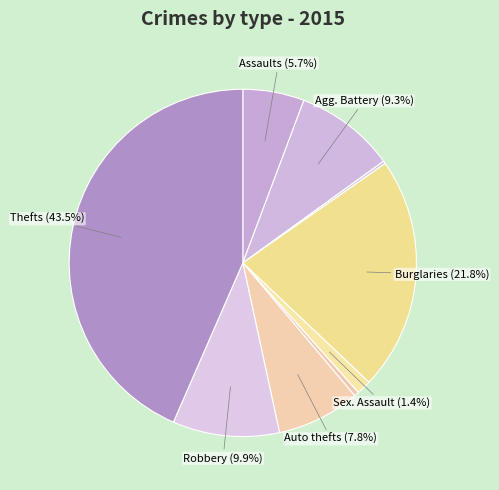

Which slice is the largest?

Theft